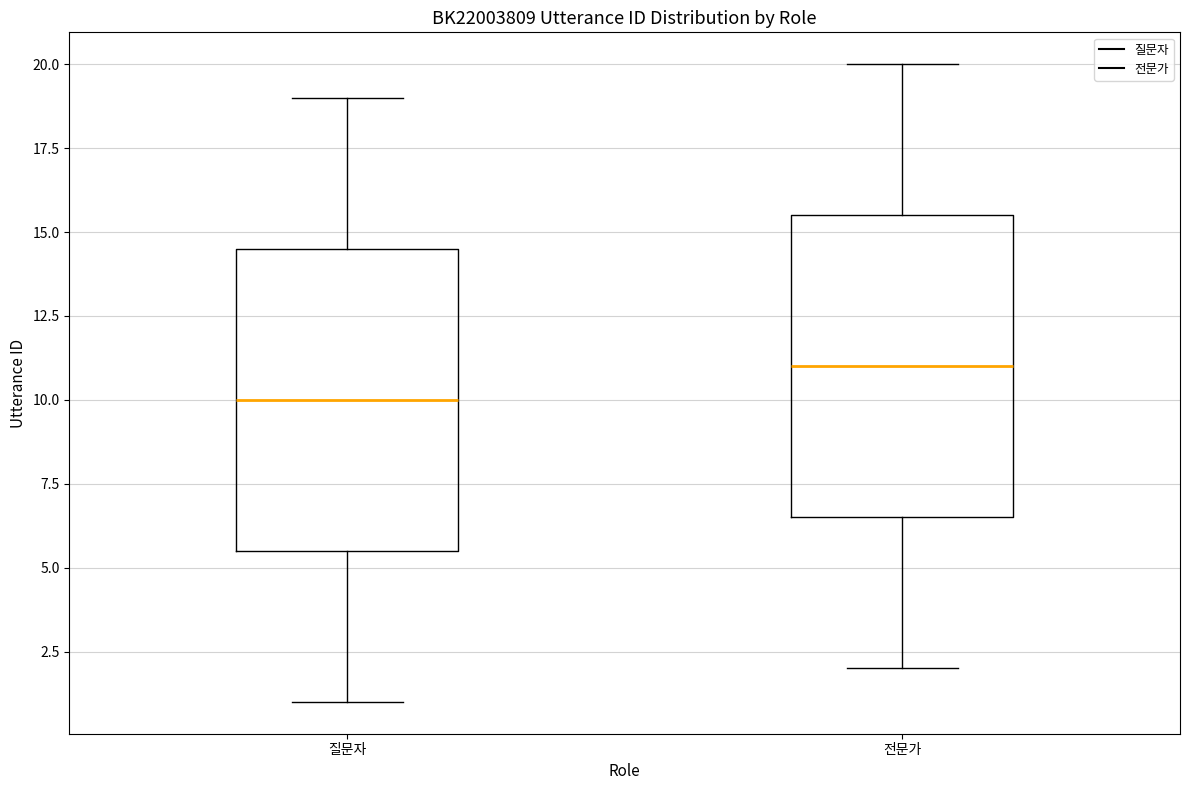

Where is the upper edge of the box for 질문자 on the y-axis? The values are not printed on the chart, so give them approximately, as read against the axis.

14.5